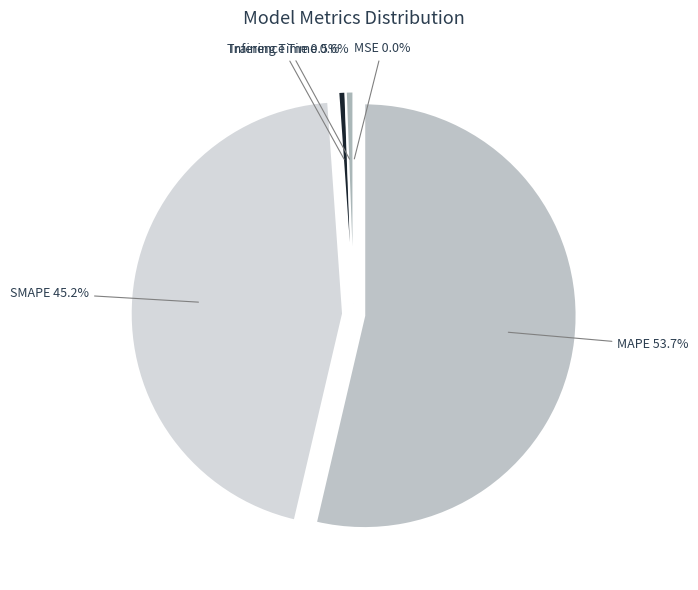

To the nearest percent, what is the difference between the largest and smallest slice percentages?

54%